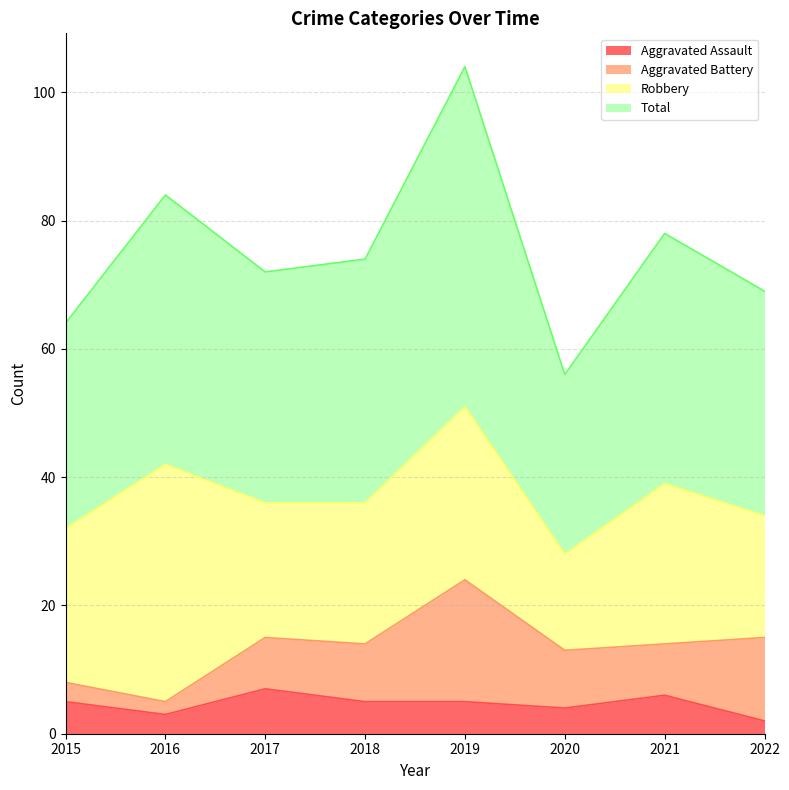

Where does the Total series first go above 74?

2016